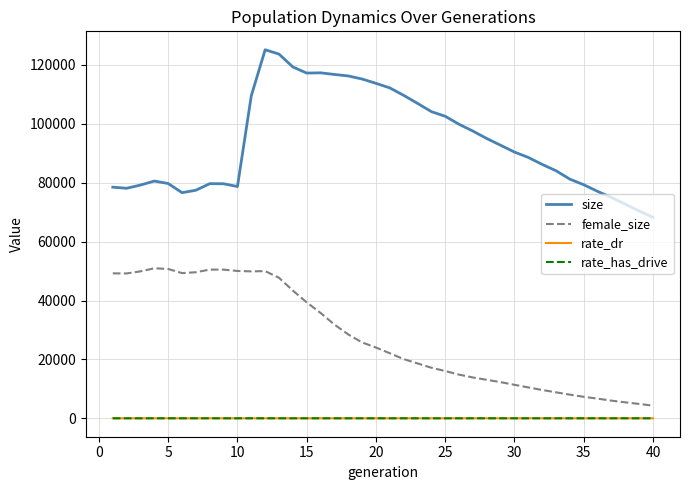

True or false: size has more than 0 points higher than both neighbors.

True